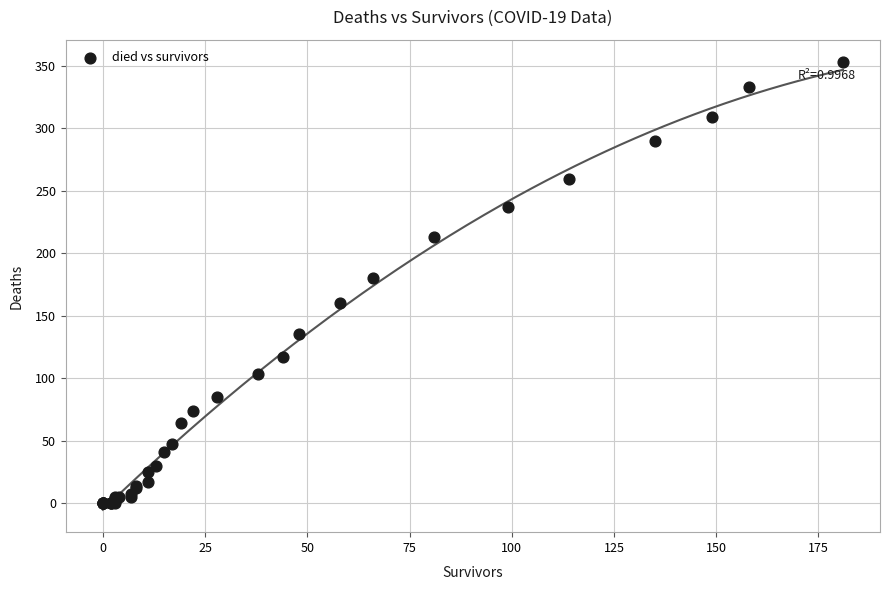

What Y value in the scatter plot is closest to 176?

180